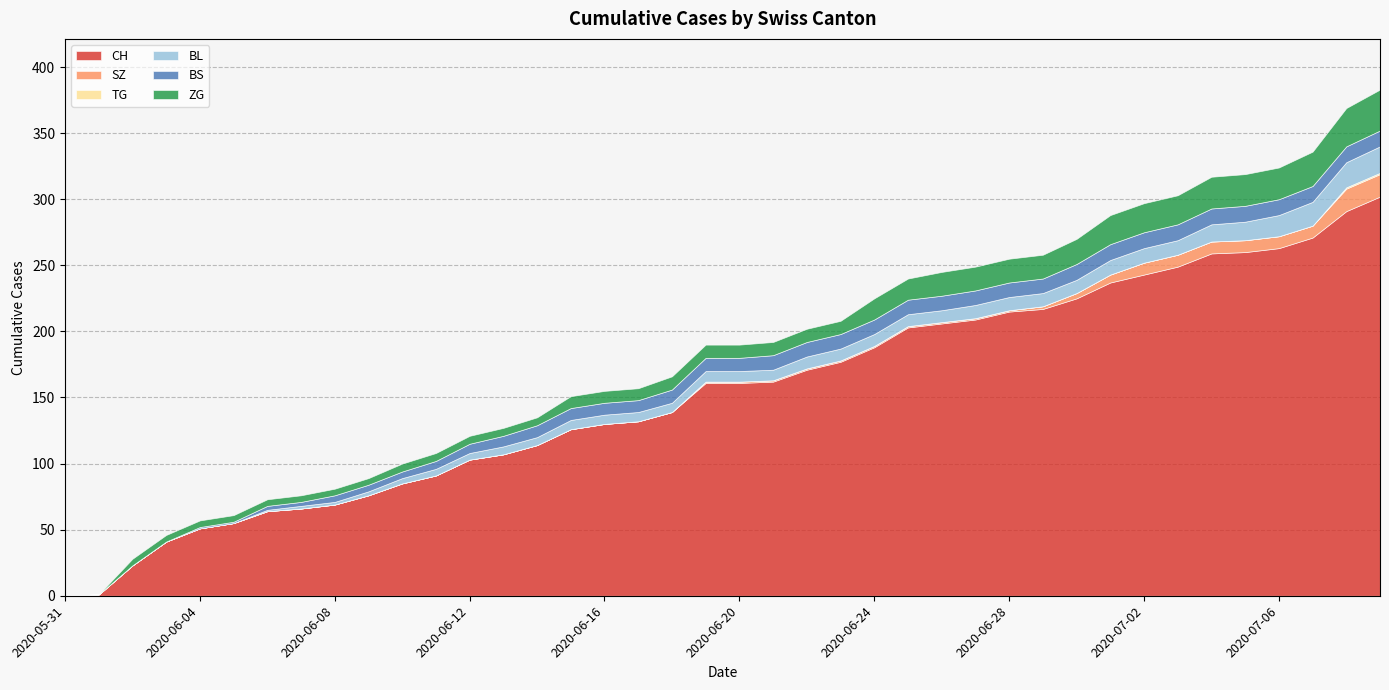

True or false: TG and ZG cross at least once.

False